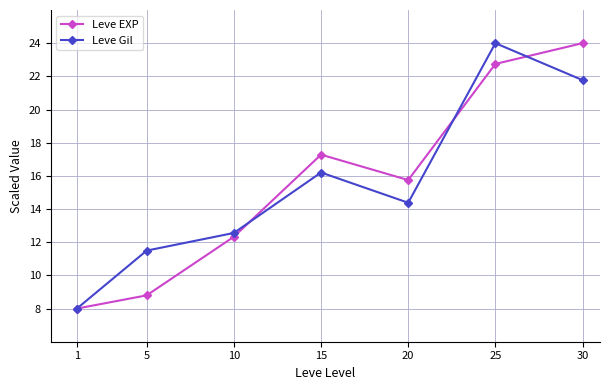

After their last crossing, which series has the higher values: Leve Gil or Leve EXP?

Leve EXP